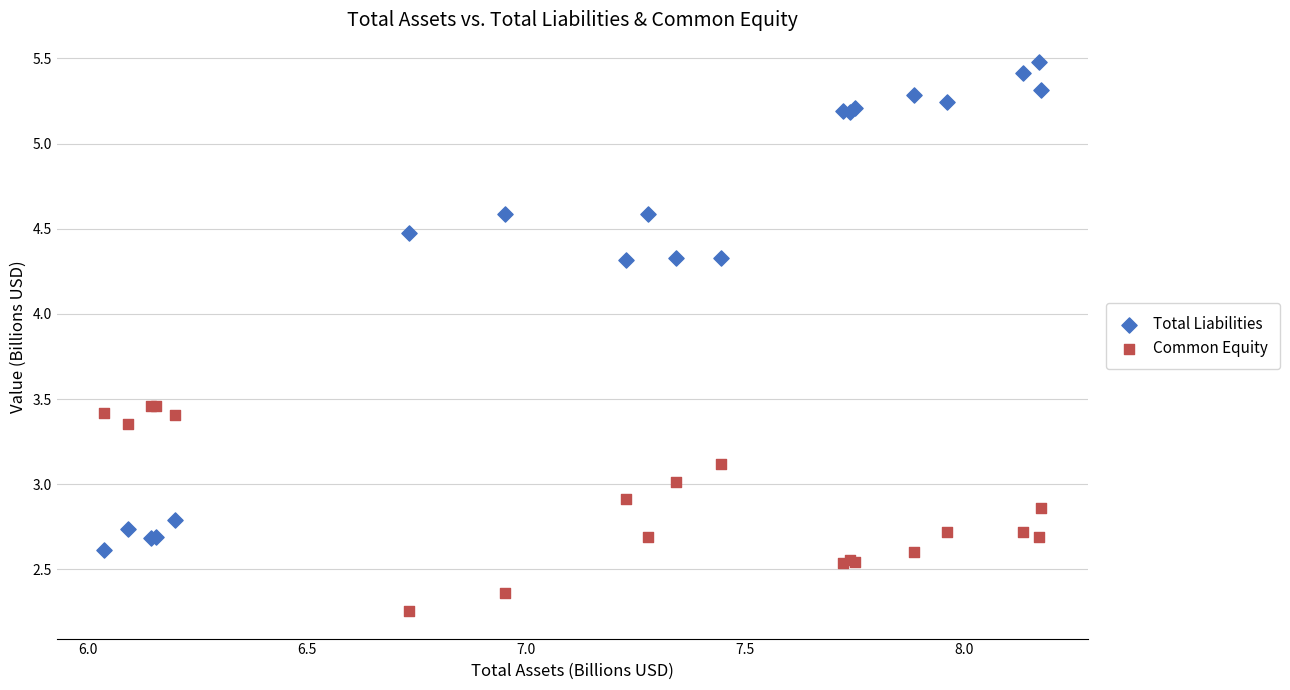

Which series contains the highest Y value?

Total Liabilities